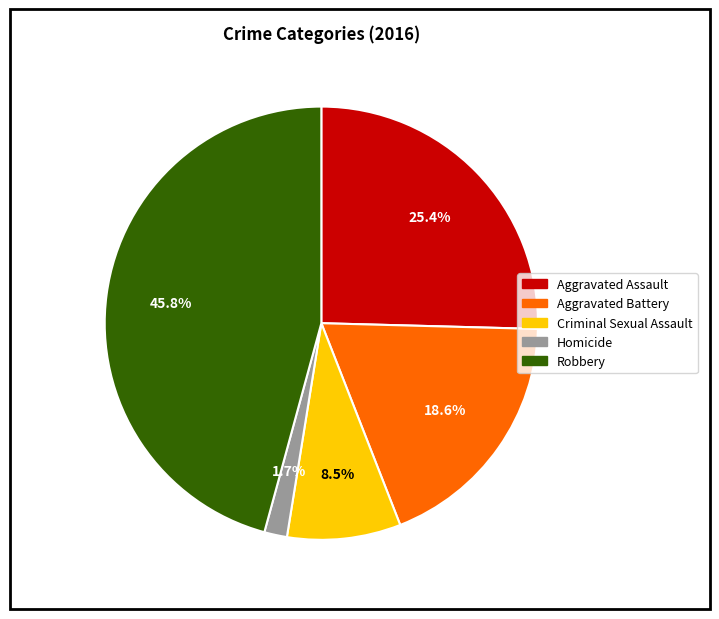

What percentage is the Aggravated Battery slice, to the nearest percent?

19%